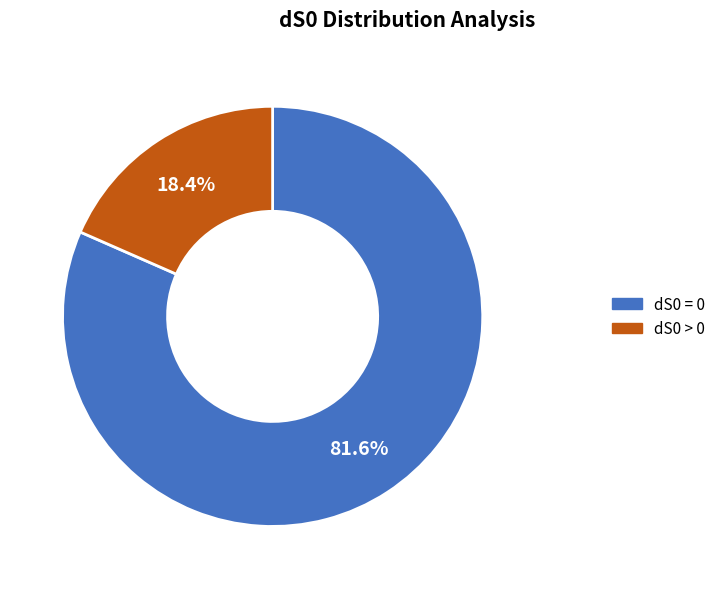

To the nearest percent, what is the difference between the largest and smallest slice percentages?

63%